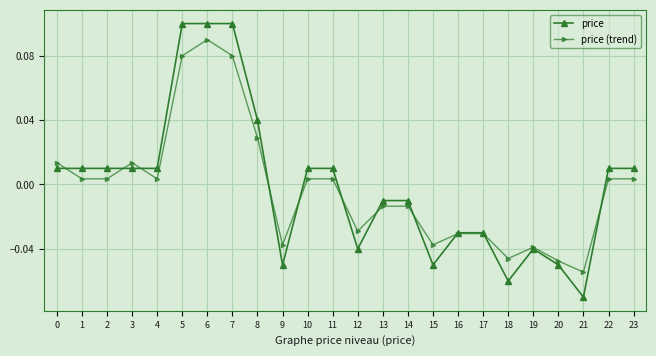

Rank the series by their maximum value, from highest to lowest.

price, price (trend)